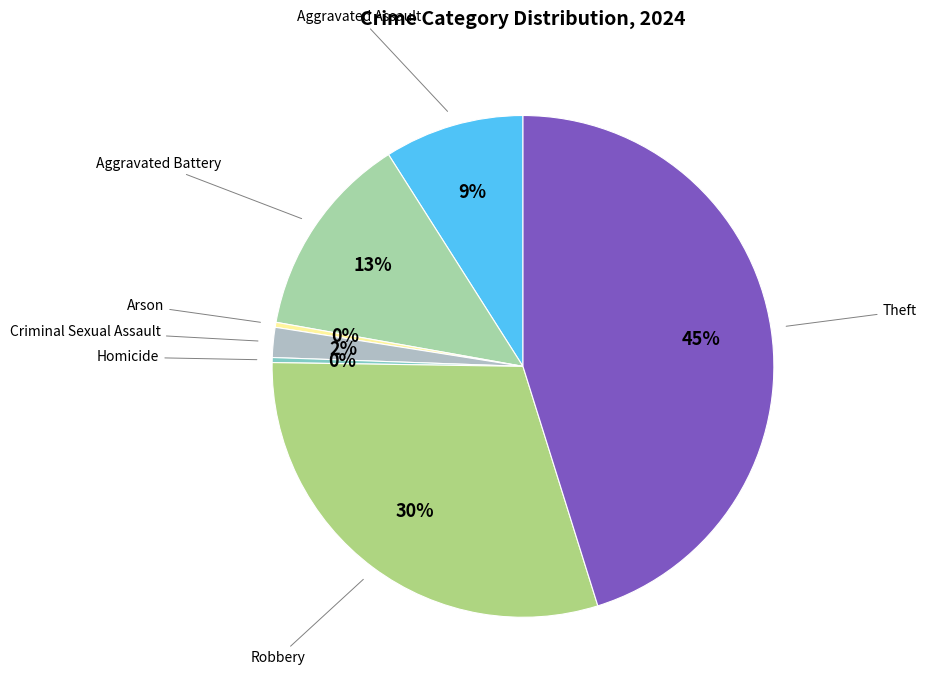

How many slices are in this pie chart?

7